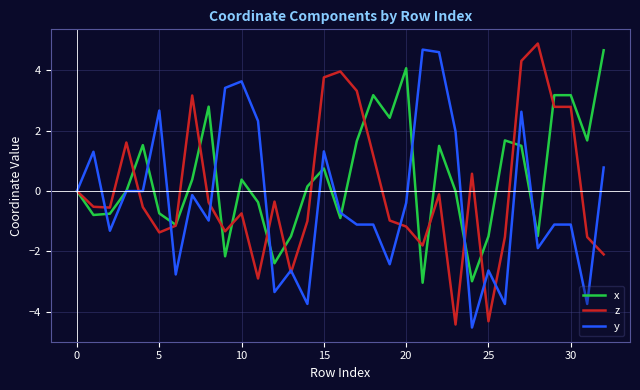

Which series has the largest total across all categories?

x